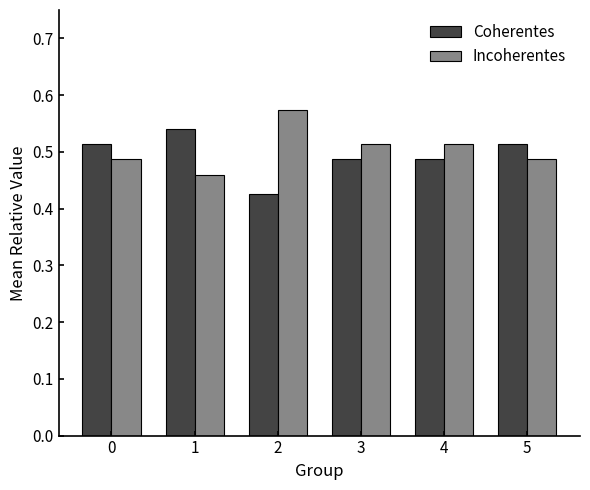

Rank the series by their maximum value, from lowest to highest.

Coherentes, Incoherentes